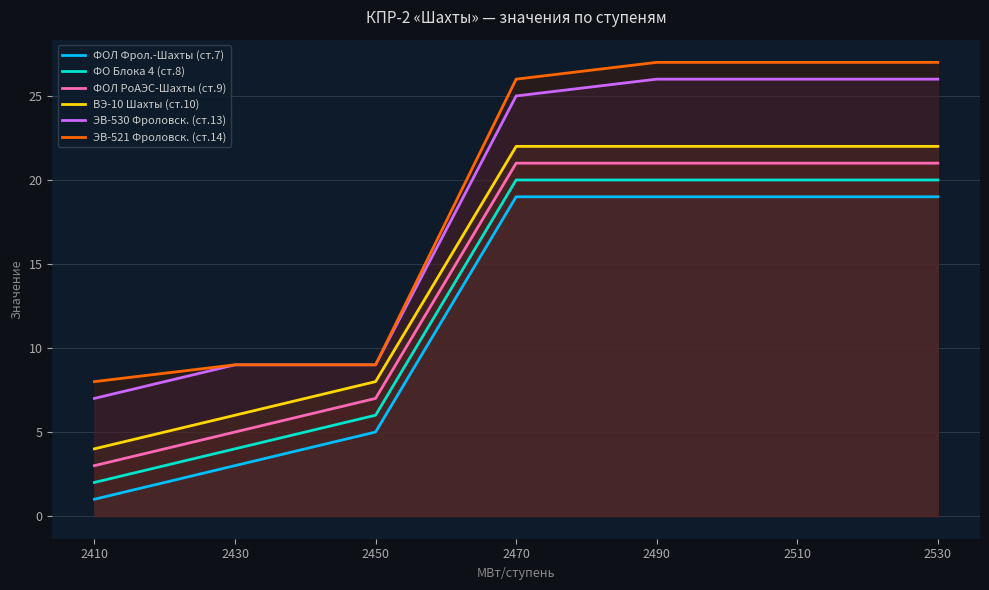

Where is ФО Блока 4 (ст.8) nearest to the value 11?

2450